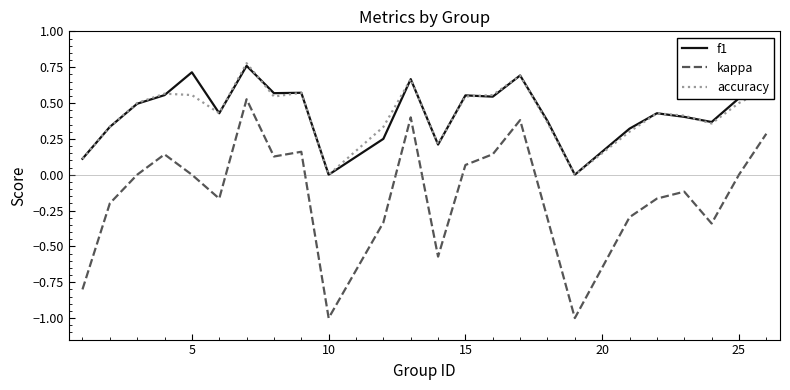

Rank the series by their maximum value, from lowest to highest.

kappa, f1, accuracy